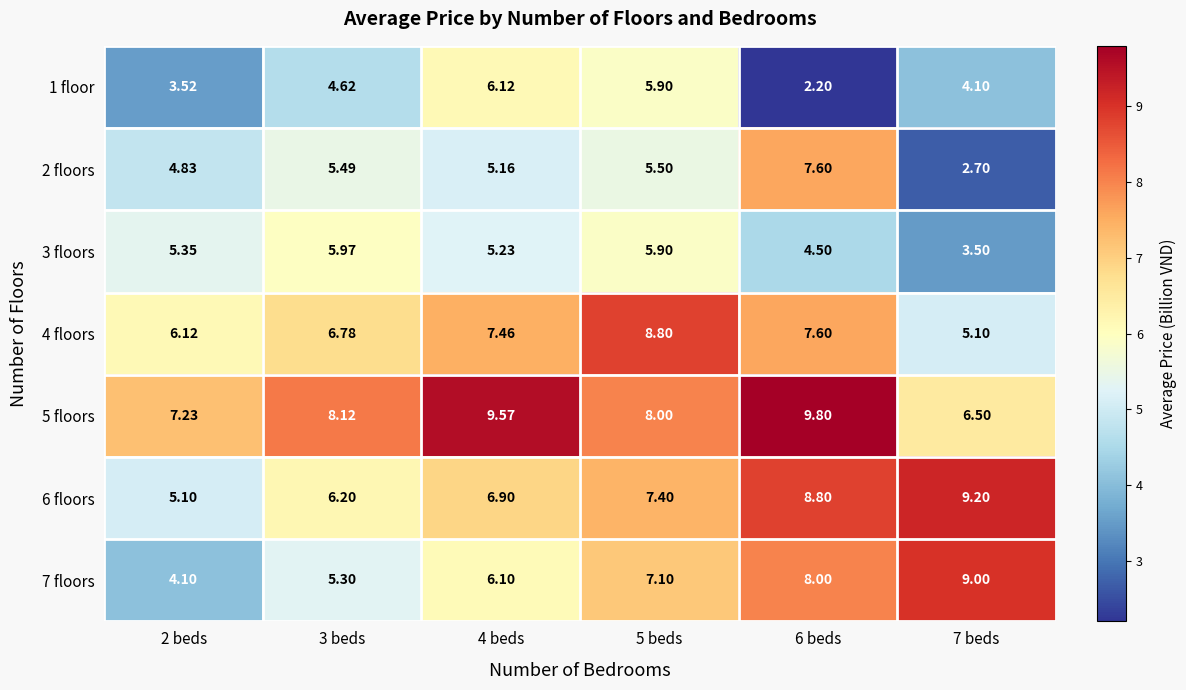

Is the value of 7 floors at 5 beds greater than the value of 6 floors at 2 beds?

Yes